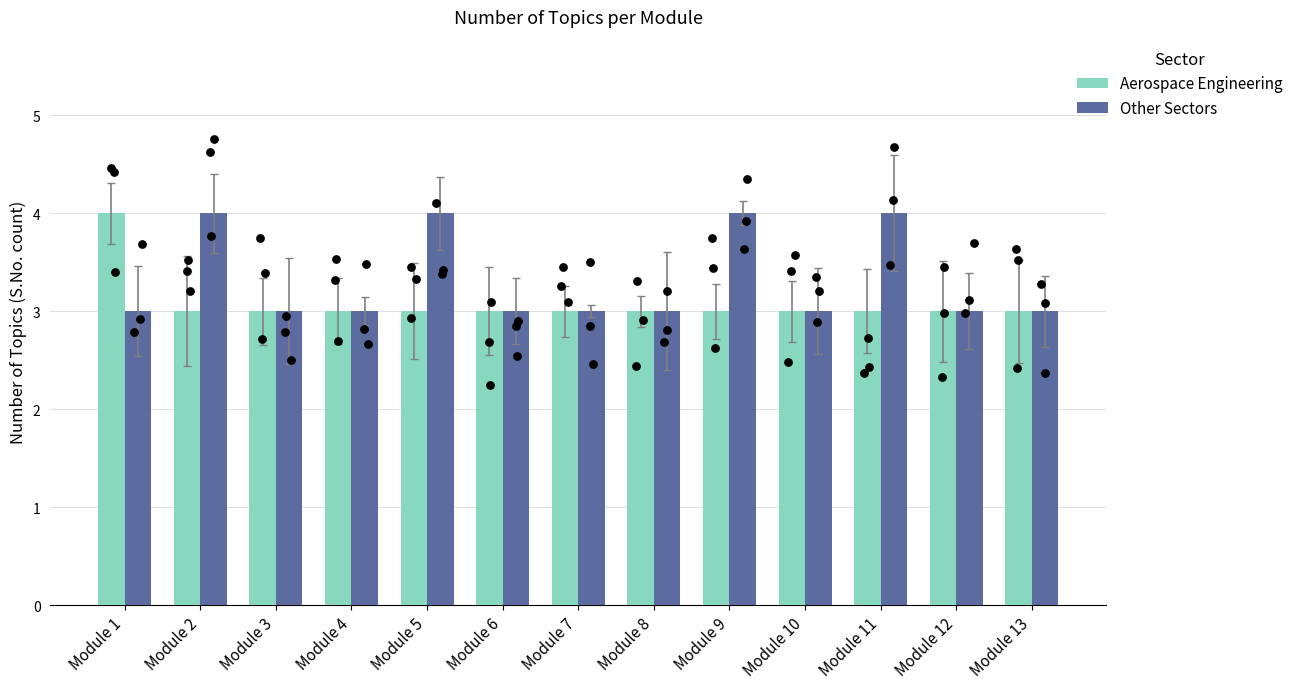

Is the value of Aerospace Engineering at Module 9 greater than the value of Other Sectors at Module 4?

No